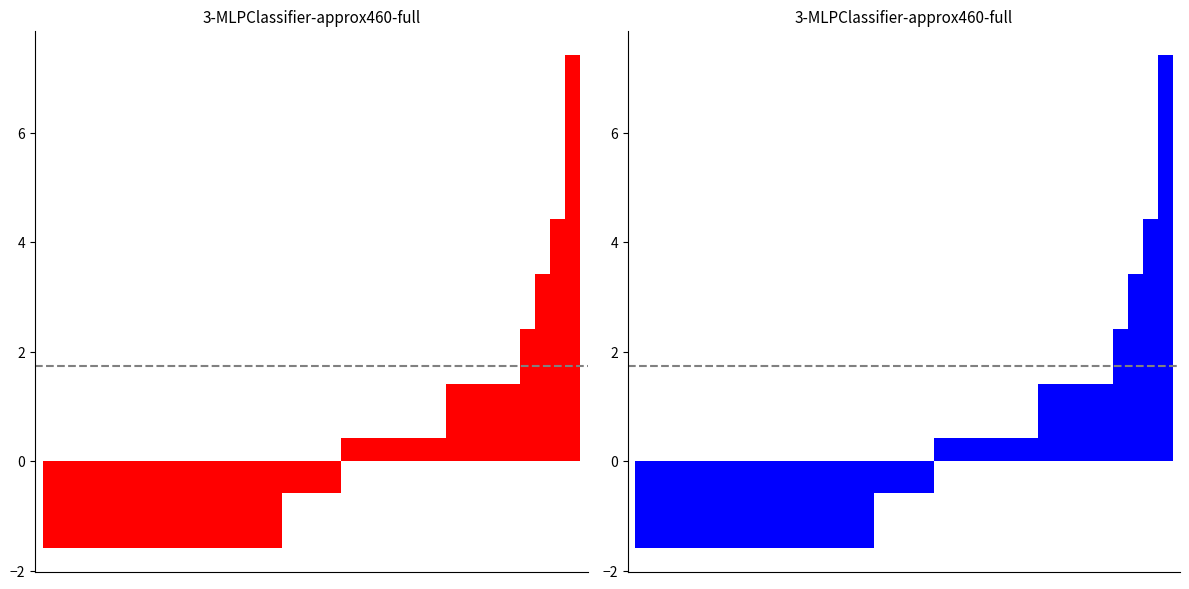

How many data points does each series have?

36